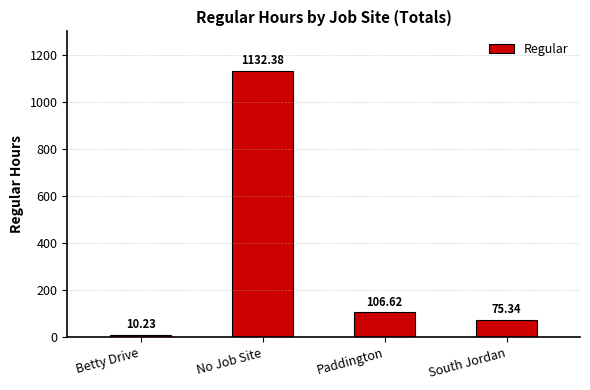

Rank the categories by value from lowest to highest.

Betty Drive, South Jordan, Paddington, No Job Site